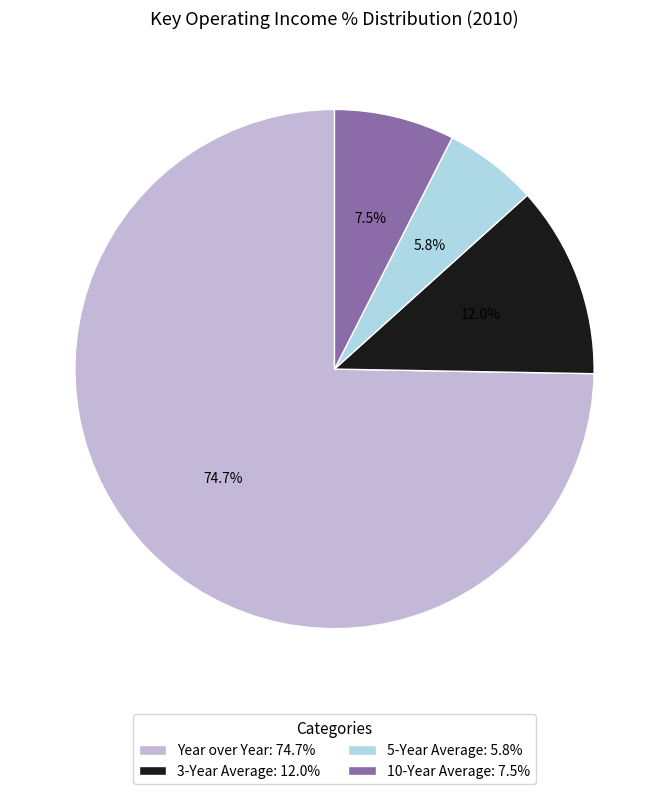

Is there a majority slice in this chart?

Yes